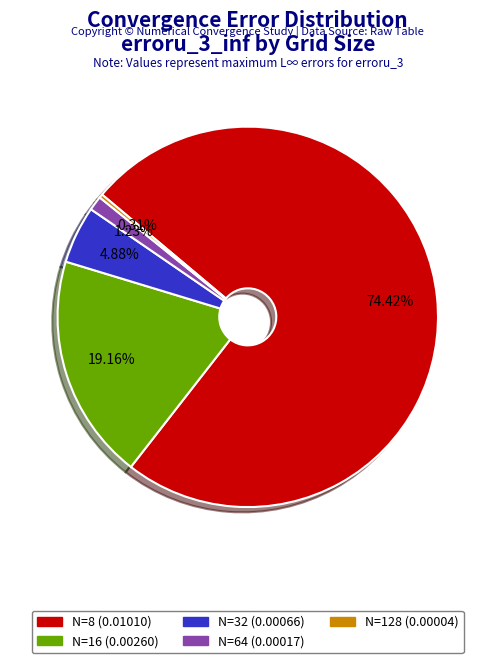

Is it true that N=8 is 74% of the pie?

True